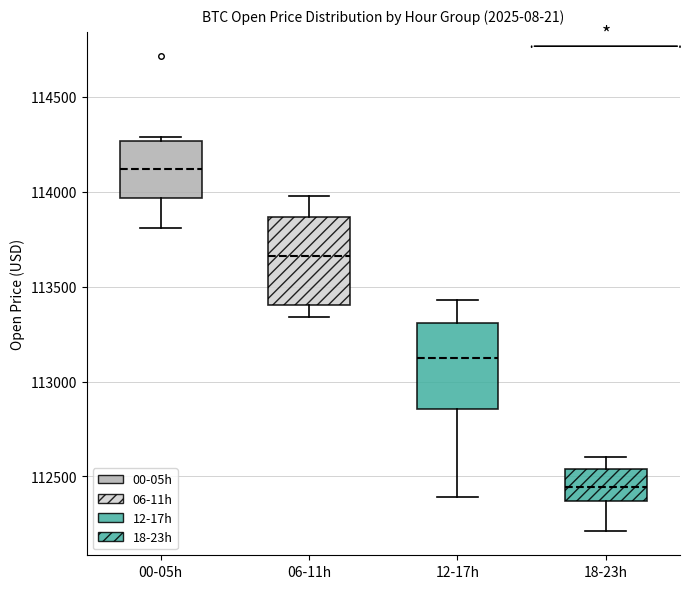

Reading left to right, read every box against the y-axis: the position of its median line, the range the box covers, and the ends of its whiskers. The values are not printed on the chart, so give them approximately, as read against the axis.

00-05h: median 114100, box 113950 to 114250, whiskers 113800 to 114300
06-11h: median 113650, box 113400 to 113850, whiskers 113350 to 114000
12-17h: median 113100, box 112850 to 113300, whiskers 112400 to 113450
18-23h: median 112450, box 112350 to 112550, whiskers 112200 to 112600